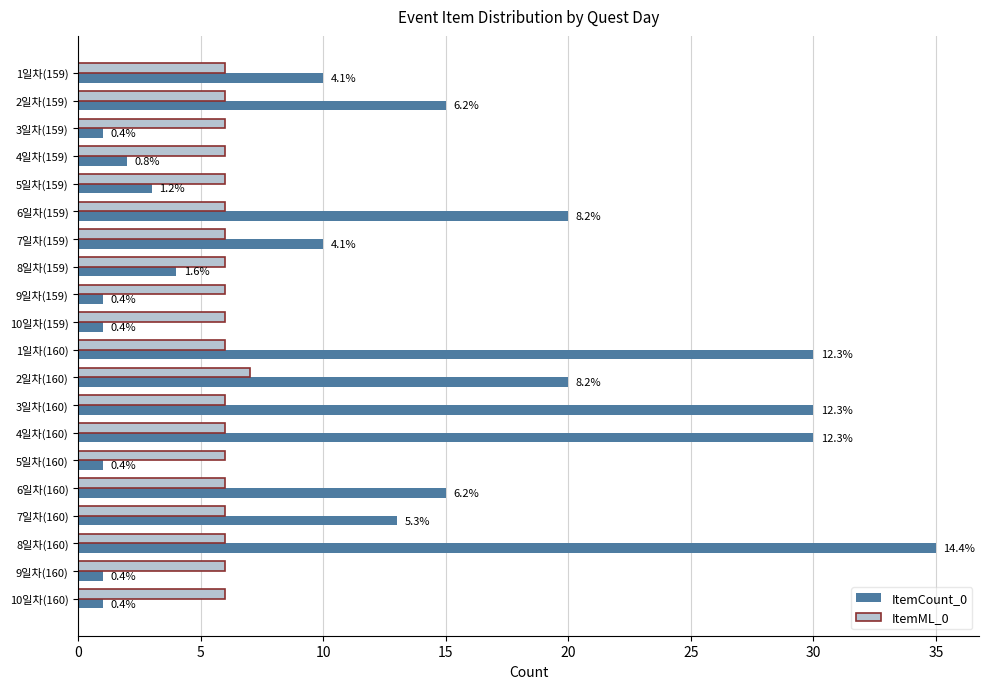

What are all the series names shown in the legend?

ItemCount_0, ItemML_0